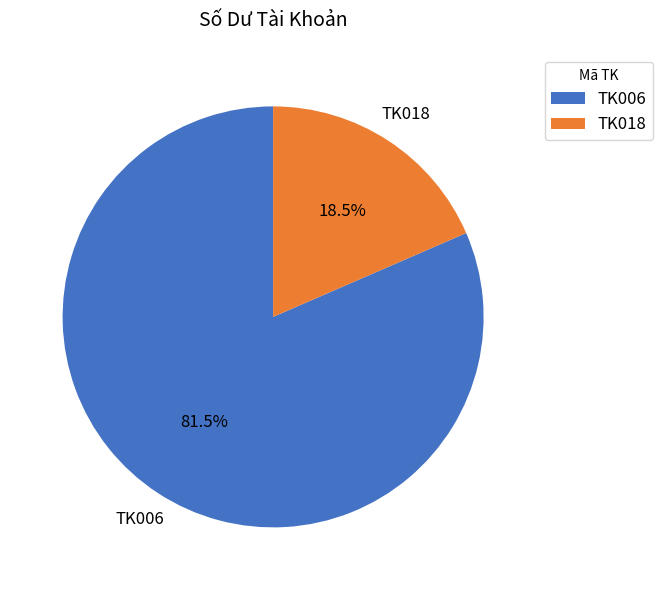

How many segments does this pie chart have?

2